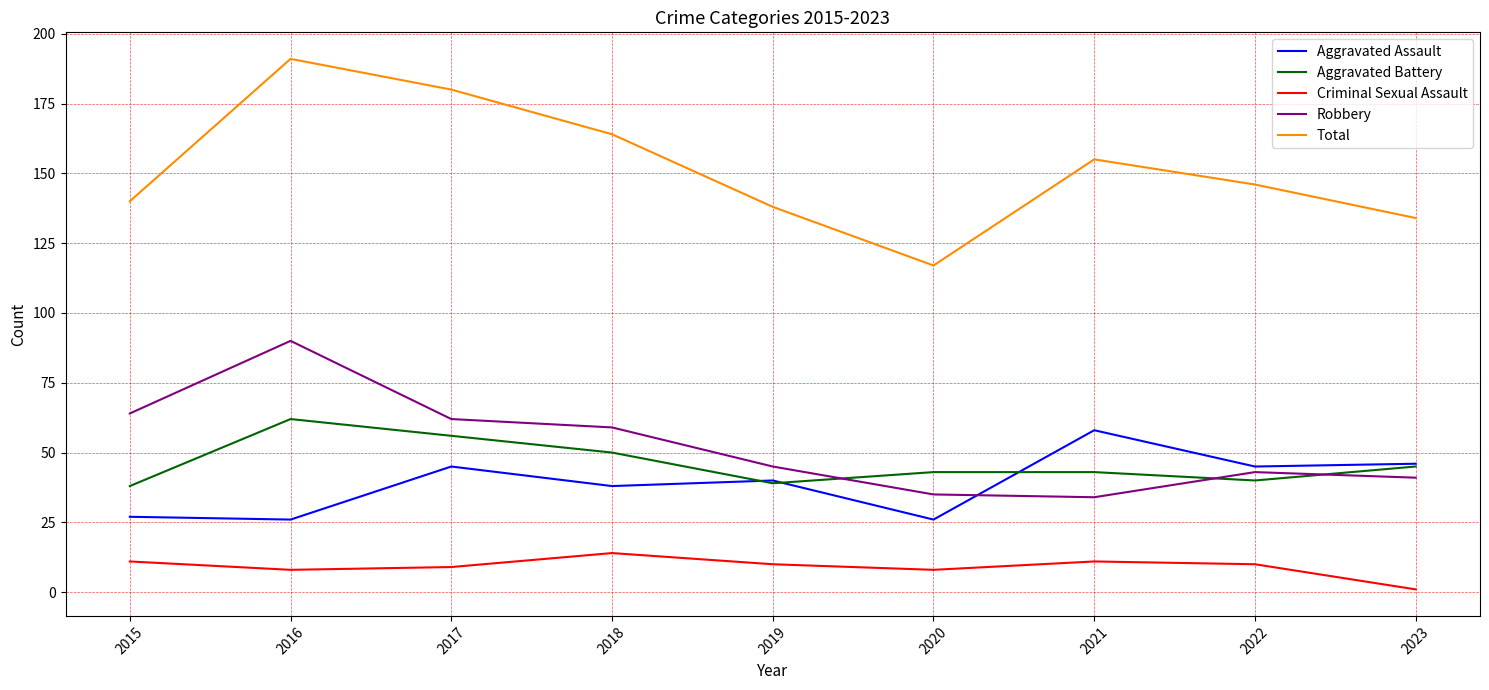

True or false: Criminal Sexual Assault and Aggravated Battery intersect in this chart.

False